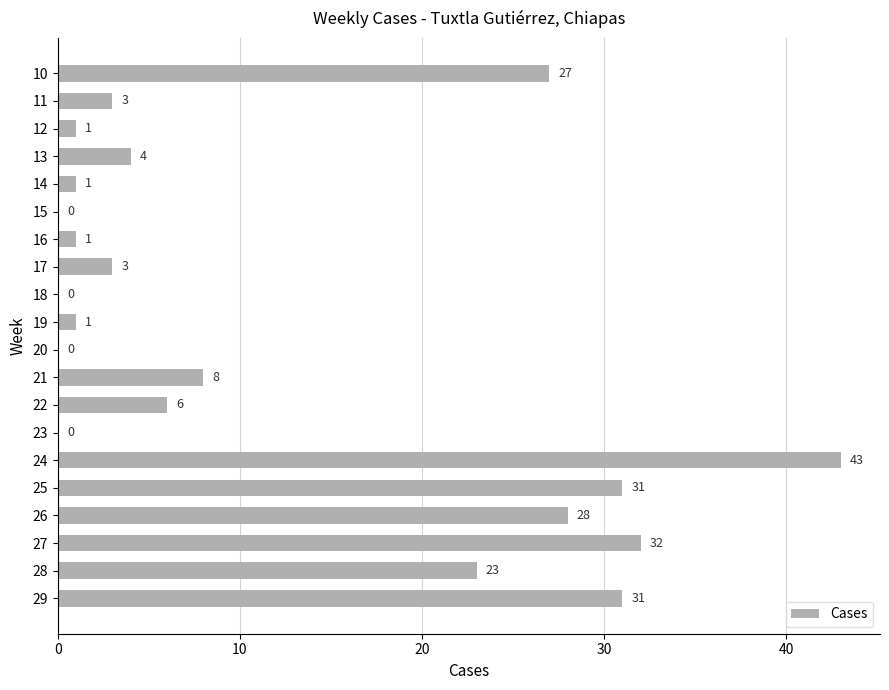

How many values are above zero?

16